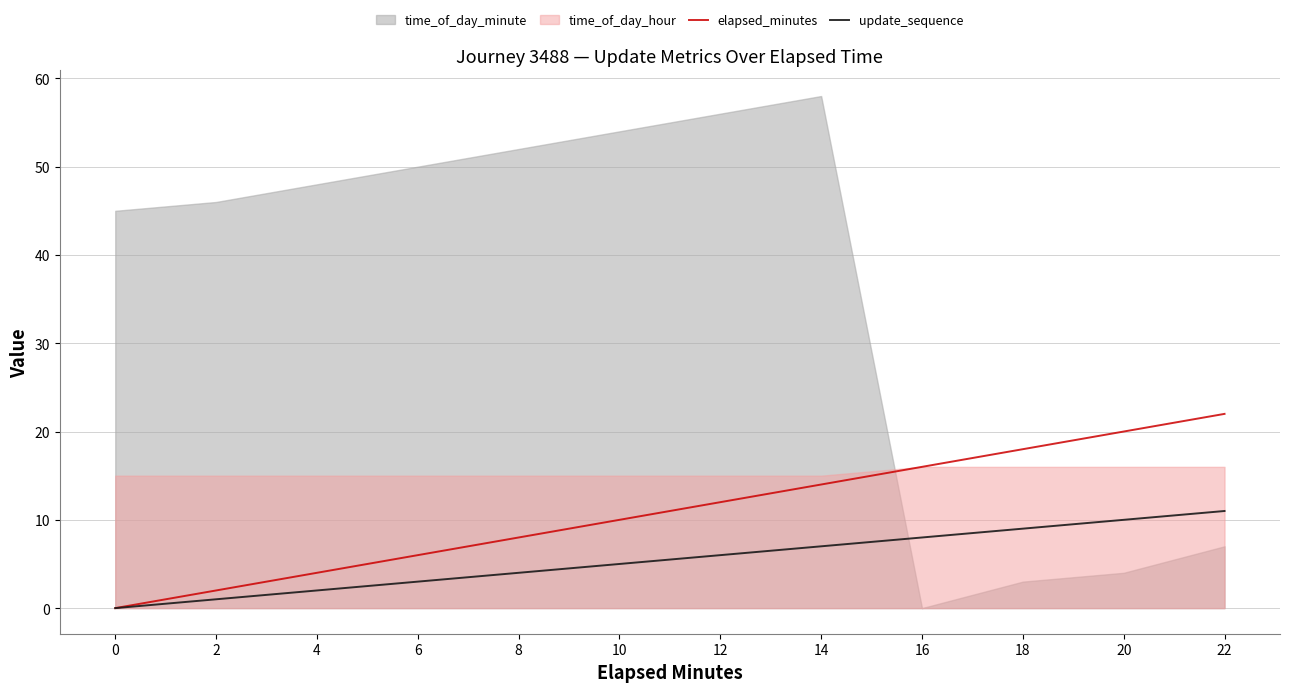

What is the average value of the elapsed_minutes series?

11